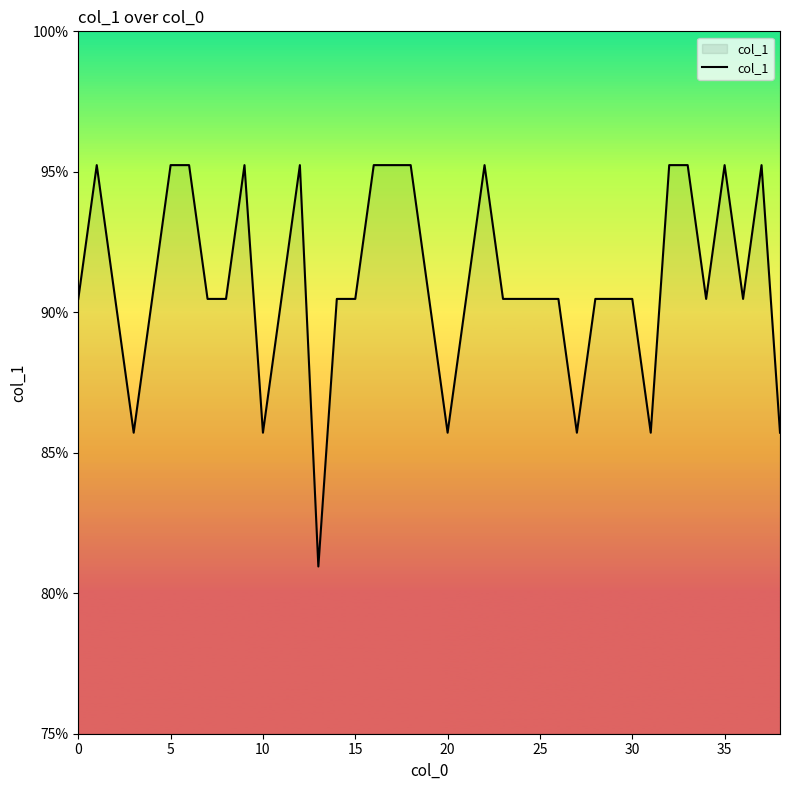

Which label corresponds to the largest value in the chart?

5